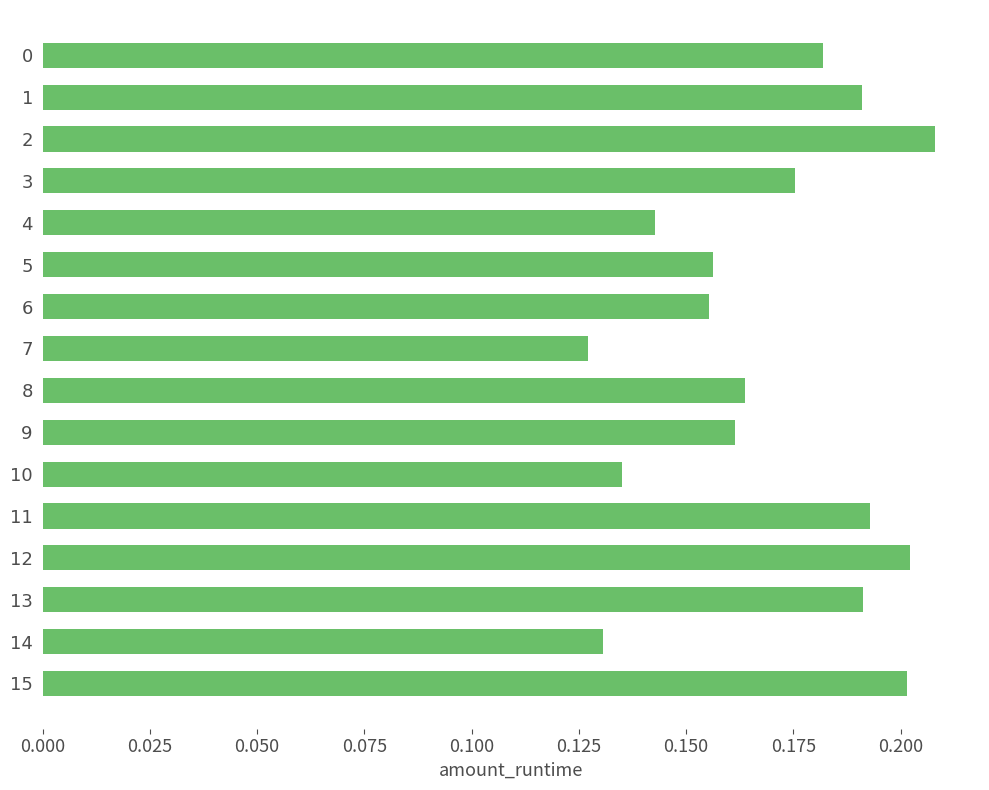

Is it true that the value at 12 is 0.2?

True